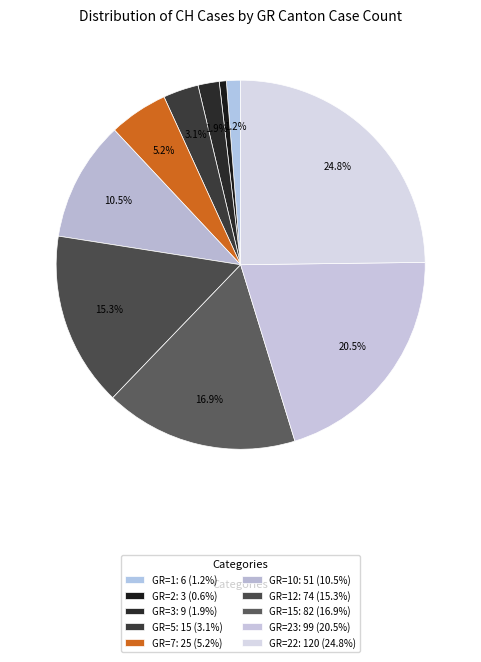

Is there any slice that represents more than half of the pie?

No